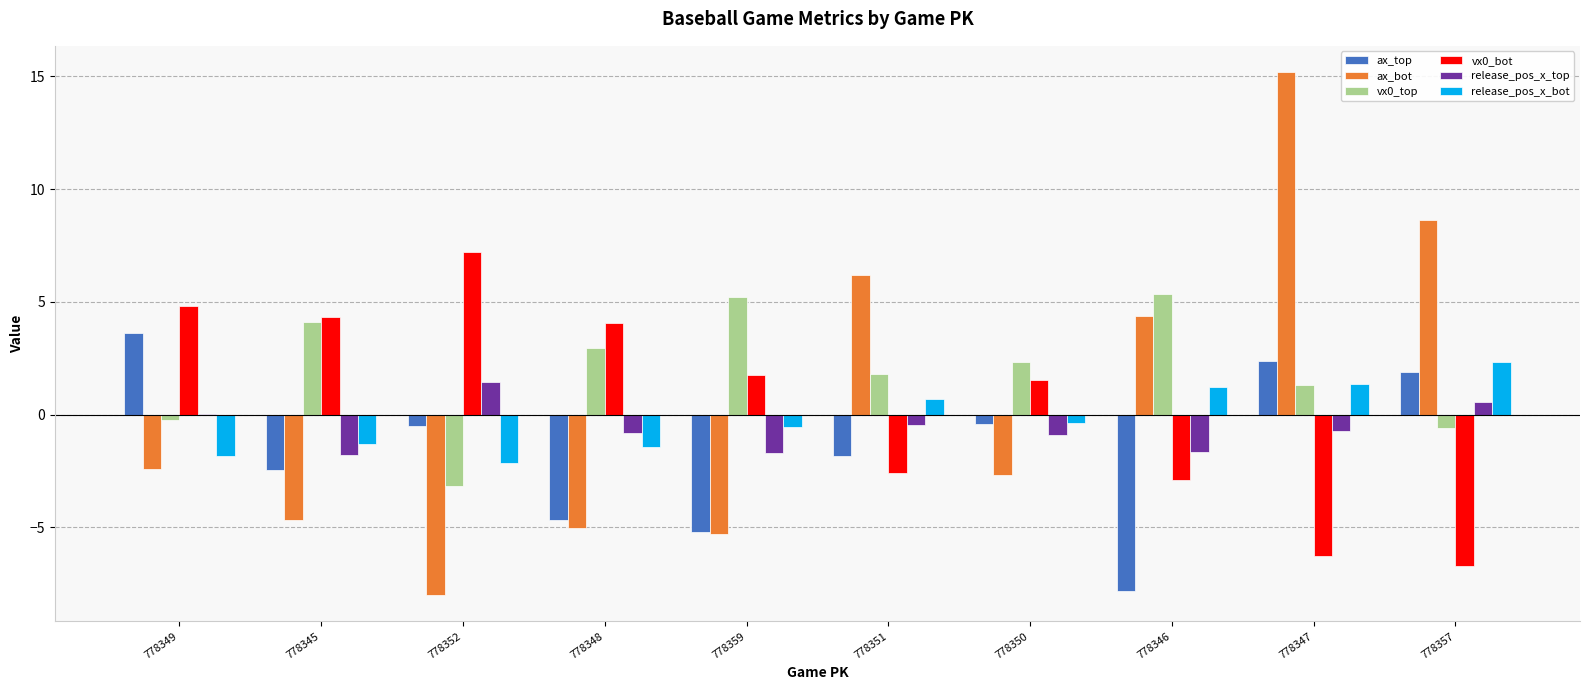

Which category has the highest value across all series?

778347